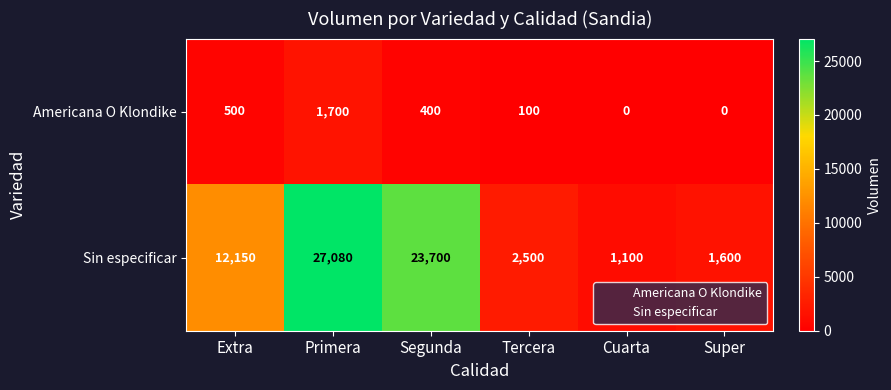

Reading left to right, what are all the values shown in this chart?

Americana O Klondike: 500	1700	400	100	0	0
Sin especificar: 12150	27080	23700	2500	1100	1600